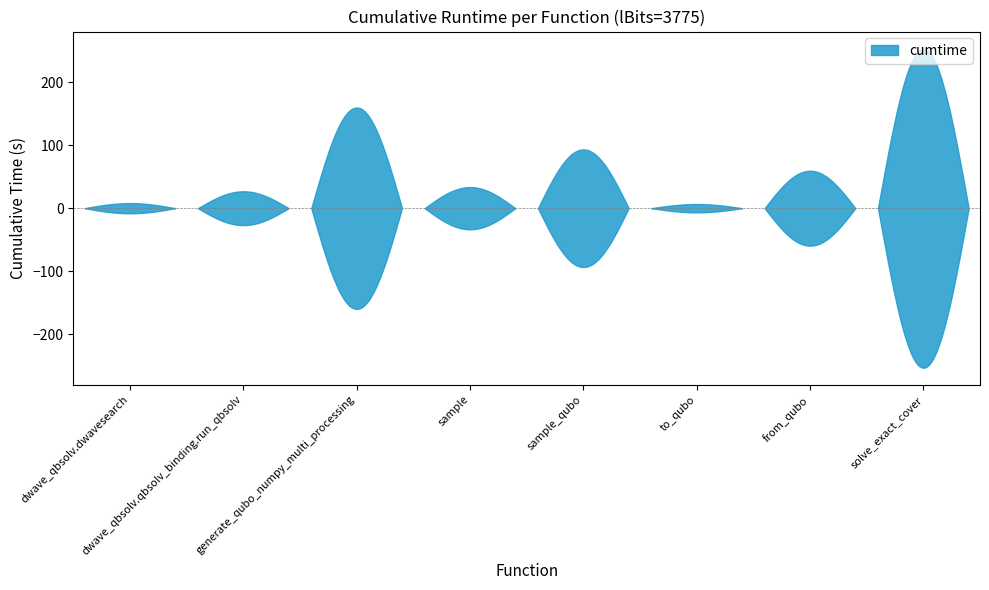

What is the difference between the maximum and minimum values?

246.2